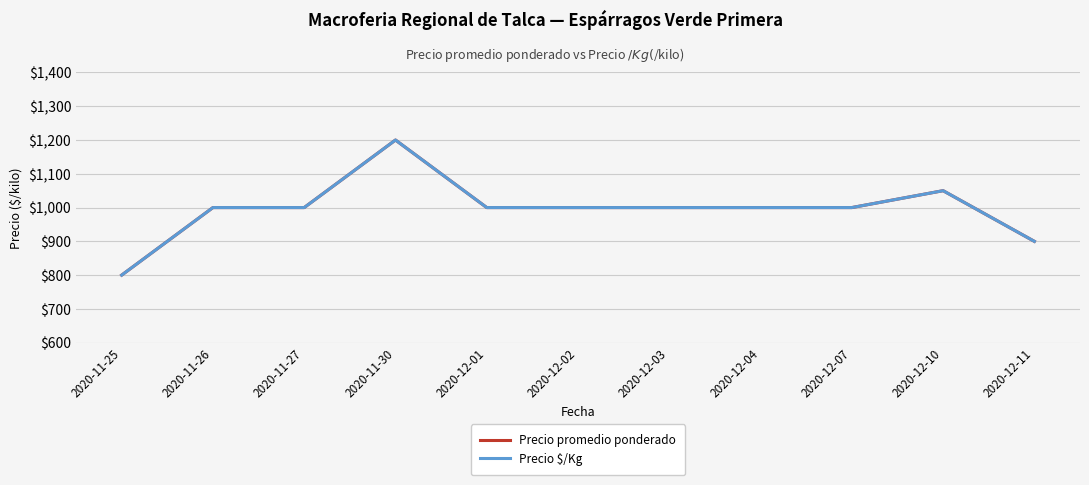

How many lines are shown in the chart?

2